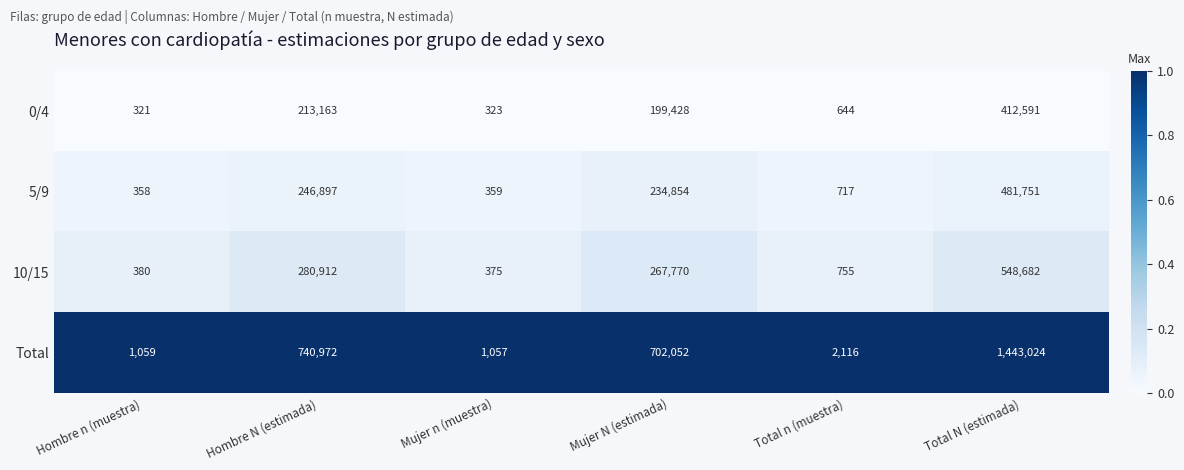

What is the difference between the highest and lowest values at Mujer N (estimada)?

502624